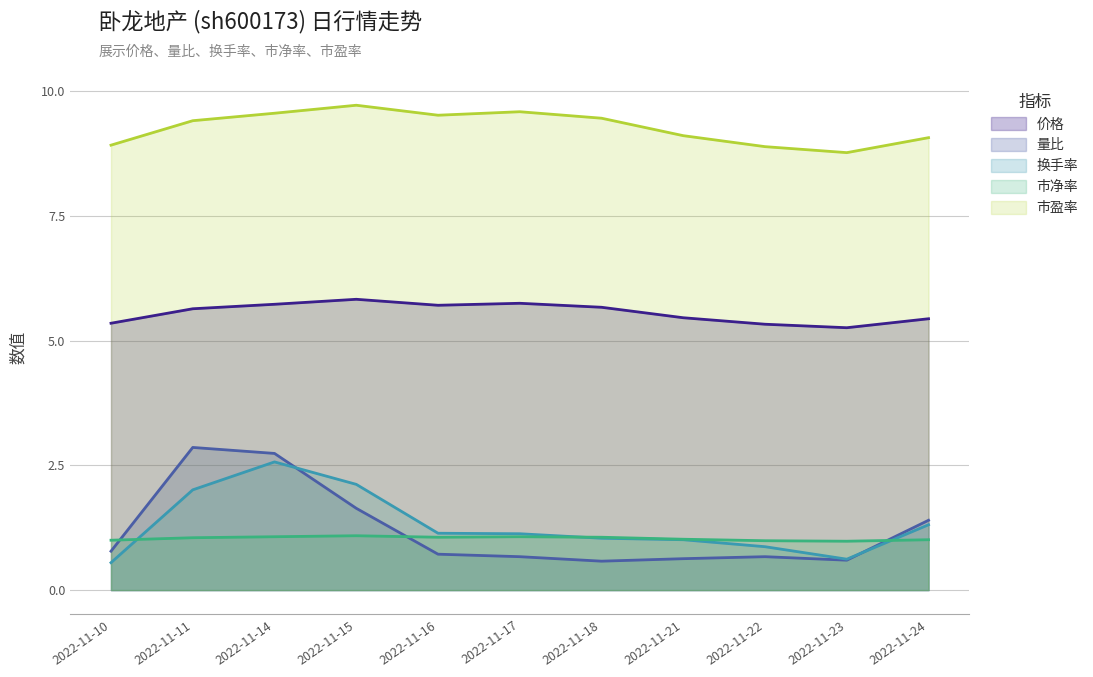

What are all the series names shown in the legend?

价格, 量比, 换手率, 市净率, 市盈率